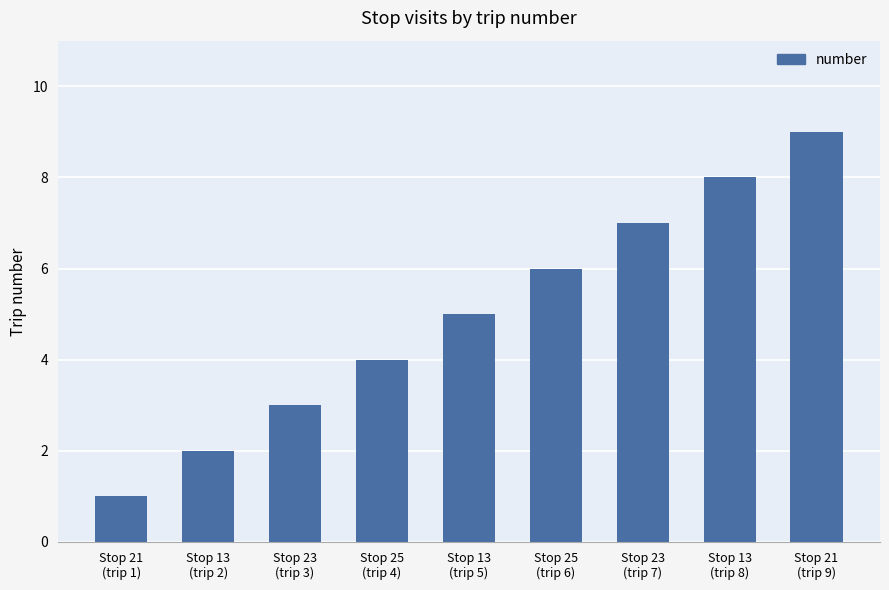

What is the difference between the maximum and minimum values?

8